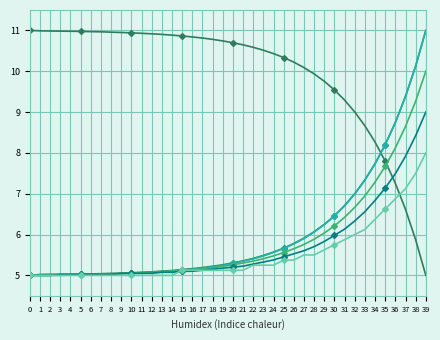

Count the number of data series in this chart.

6